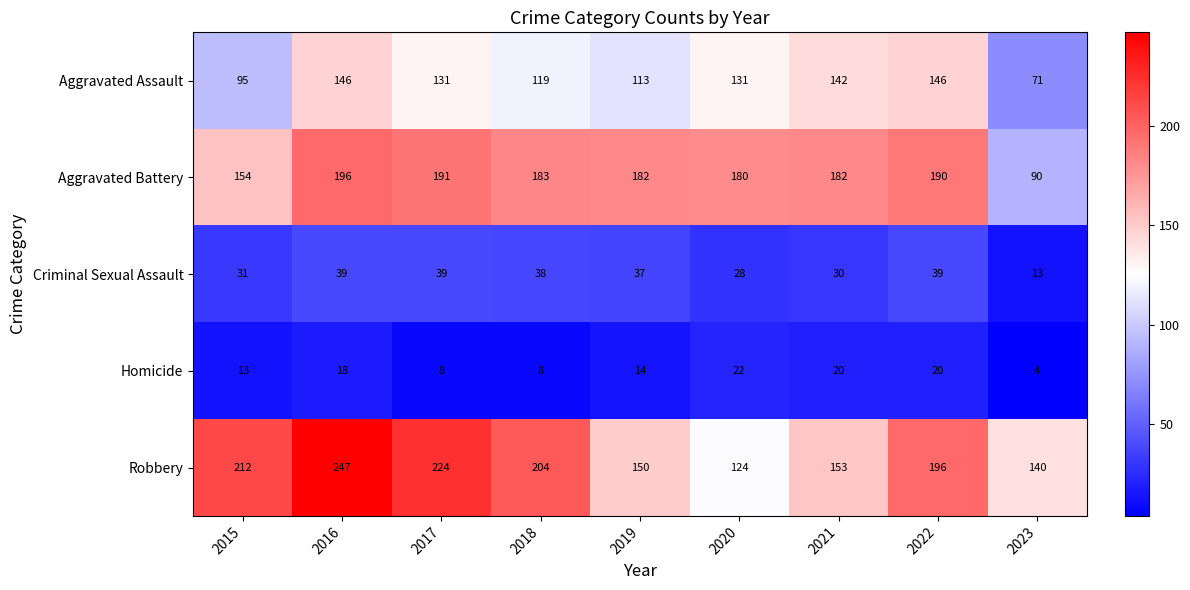

What is the greatest value displayed?

247